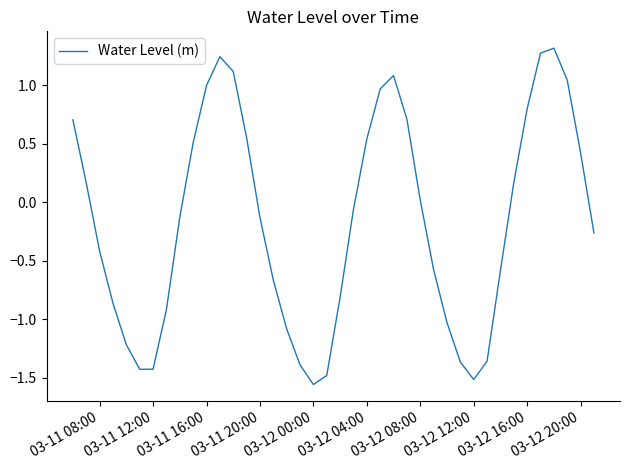

What is the maximum value shown in the chart?

1.3